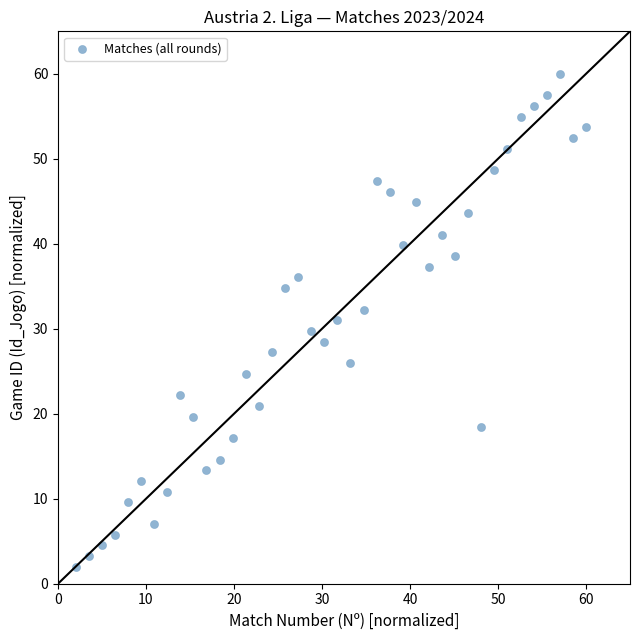

What is the range of X values (max minus min)?

58.0